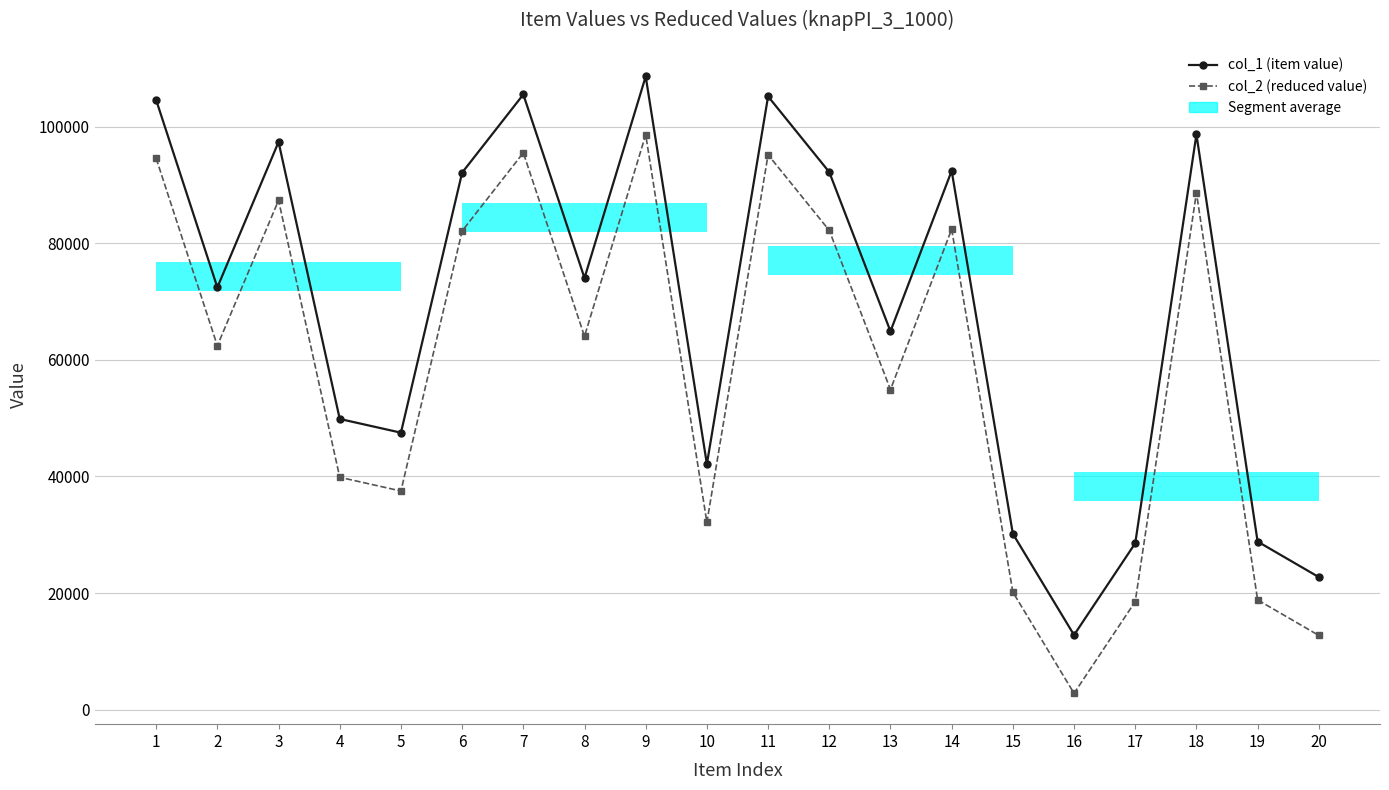

Reading left to right, extract all data points from this chart.

col_1 (item value): 1=104545	2=72416	3=97349	4=49863	5=47511	6=92094	7=105498	8=74033	9=108587	10=42125	11=105164	12=92184	13=64895	14=92398	15=30177	16=12823	17=28551	18=98654	19=28842	20=22751
col_2 (reduced value): 1=94545	2=62416	3=87349	4=39863	5=37511	6=82094	7=95498	8=64033	9=98587	10=32125	11=95164	12=82184	13=54895	14=82398	15=20177	16=2823	17=18551	18=88654	19=18842	20=12751